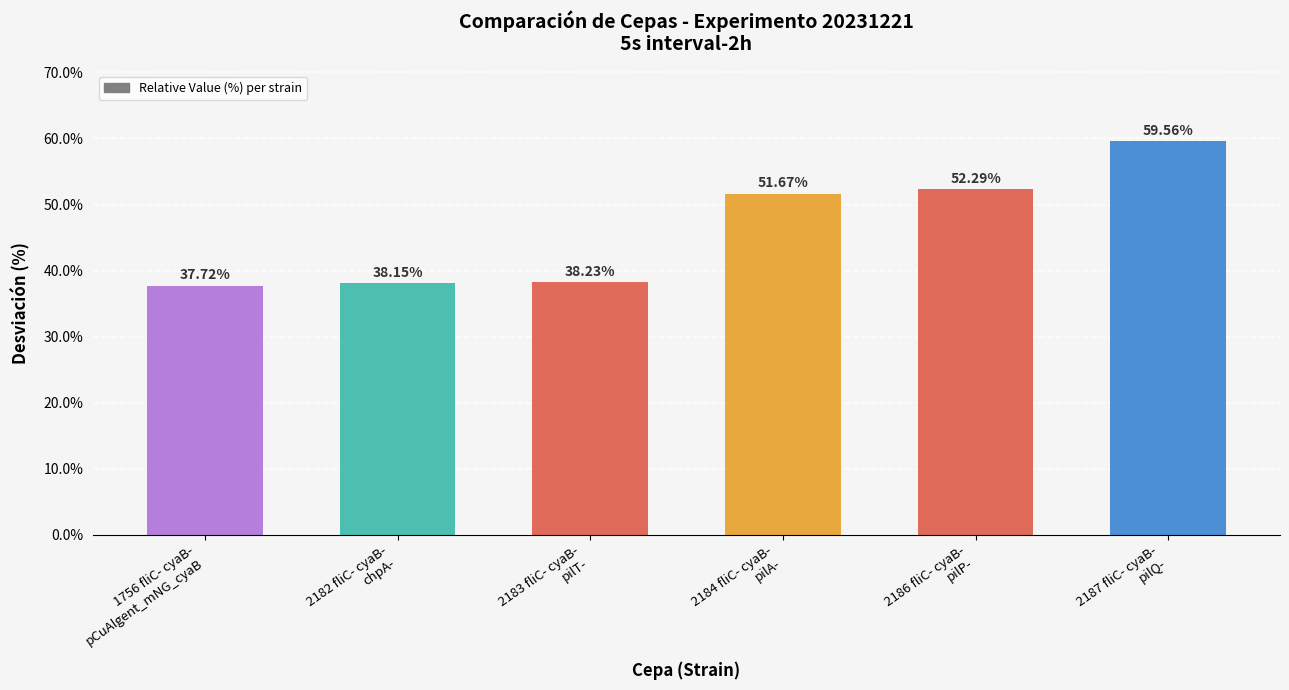

List the labels in order of value, largest first.

2187 fliC- cyaB-
pilQ-, 2186 fliC- cyaB-
pilP-, 2184 fliC- cyaB-
pilA-, 2183 fliC- cyaB-
pilT-, 2182 fliC- cyaB-
chpA-, 1756 fliC- cyaB-
pCuAlgent_mNG_cyaB